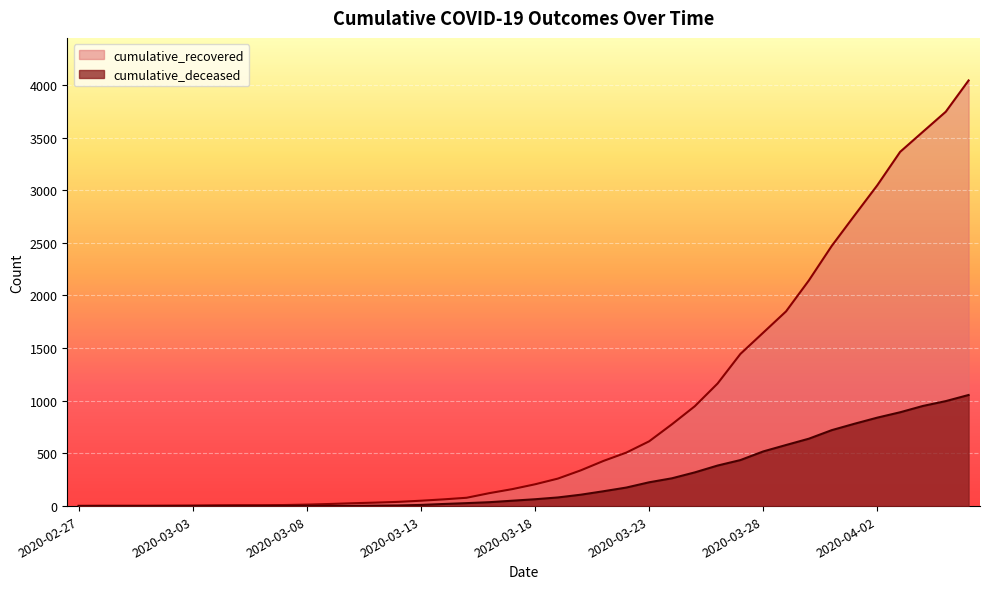

Does the chart display data point markers on the line(s)?

No